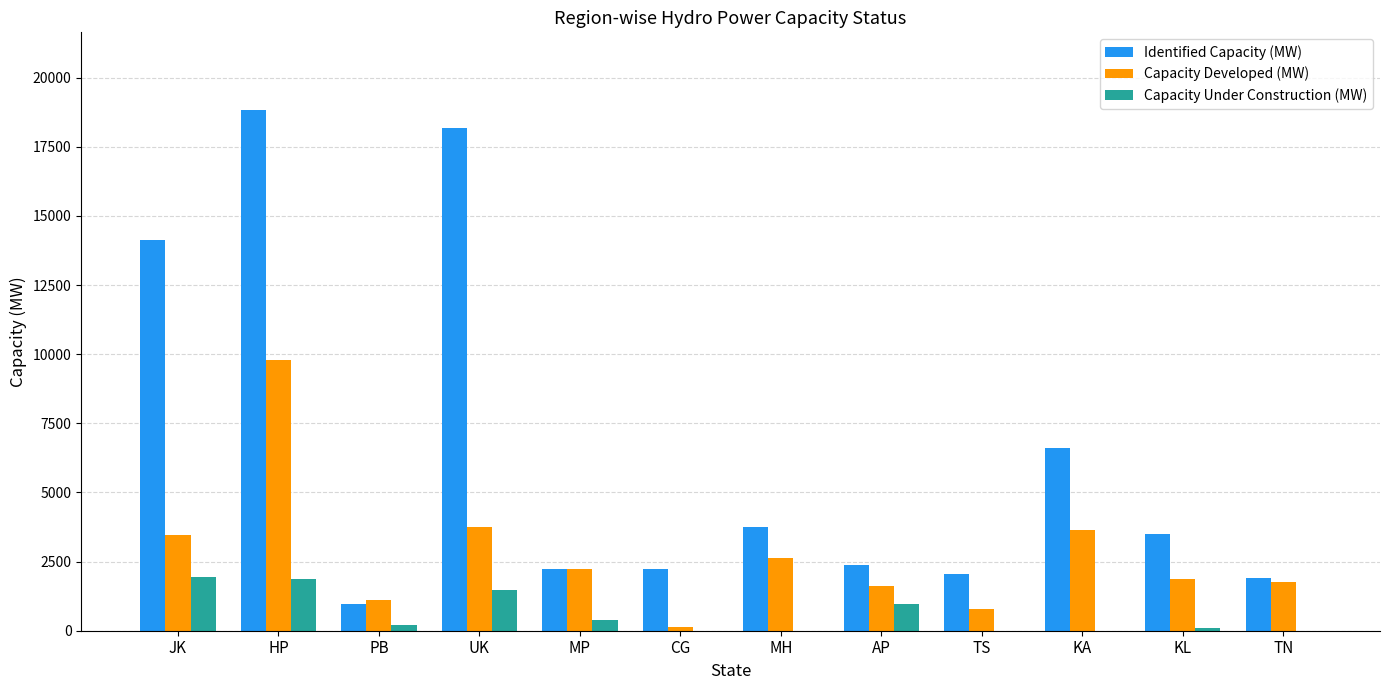

Is it true that Capacity Under Construction (MW) equals 910.6 at CG?

False